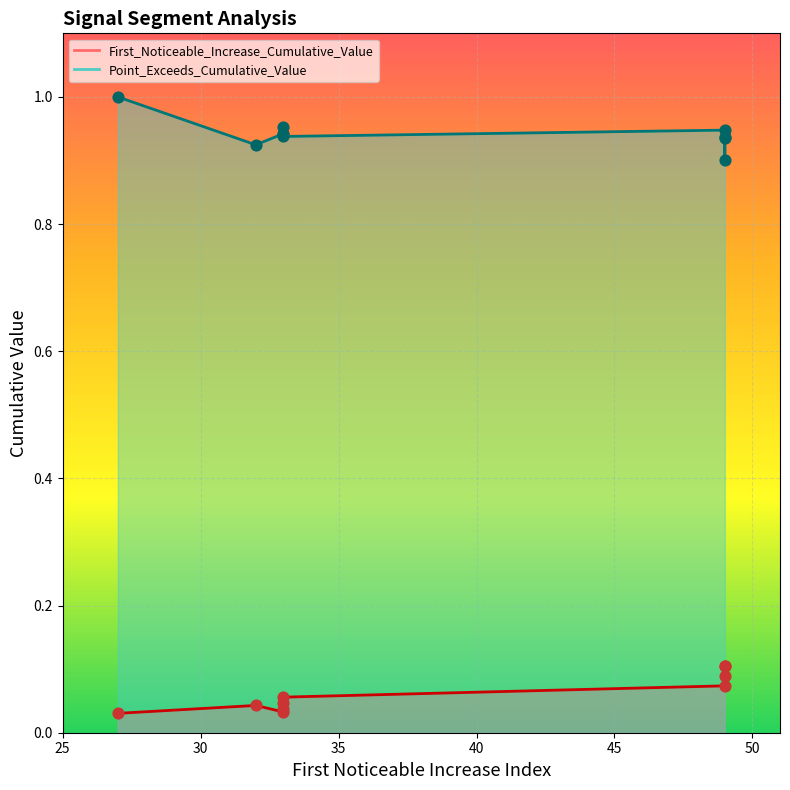

Which series has the largest total across all categories?

Point_Exceeds_Cumulative_Value